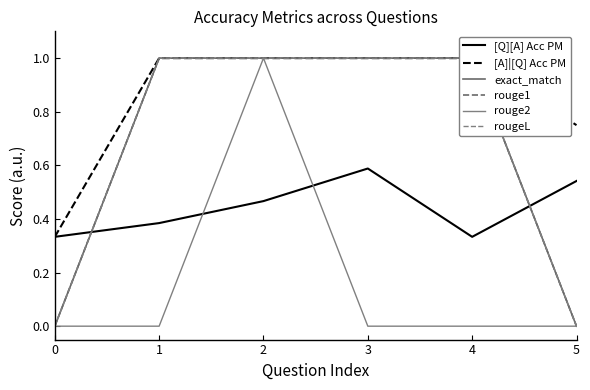

What are all the series names shown in the legend?

[Q][A] Acc PM, [A]|[Q] Acc PM, exact_match, rouge1, rouge2, rougeL